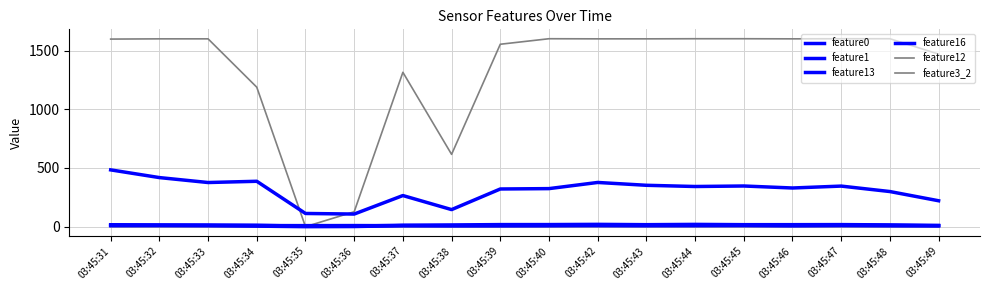

What is the difference between the second highest and minimum values in the feature13 series?

10.0